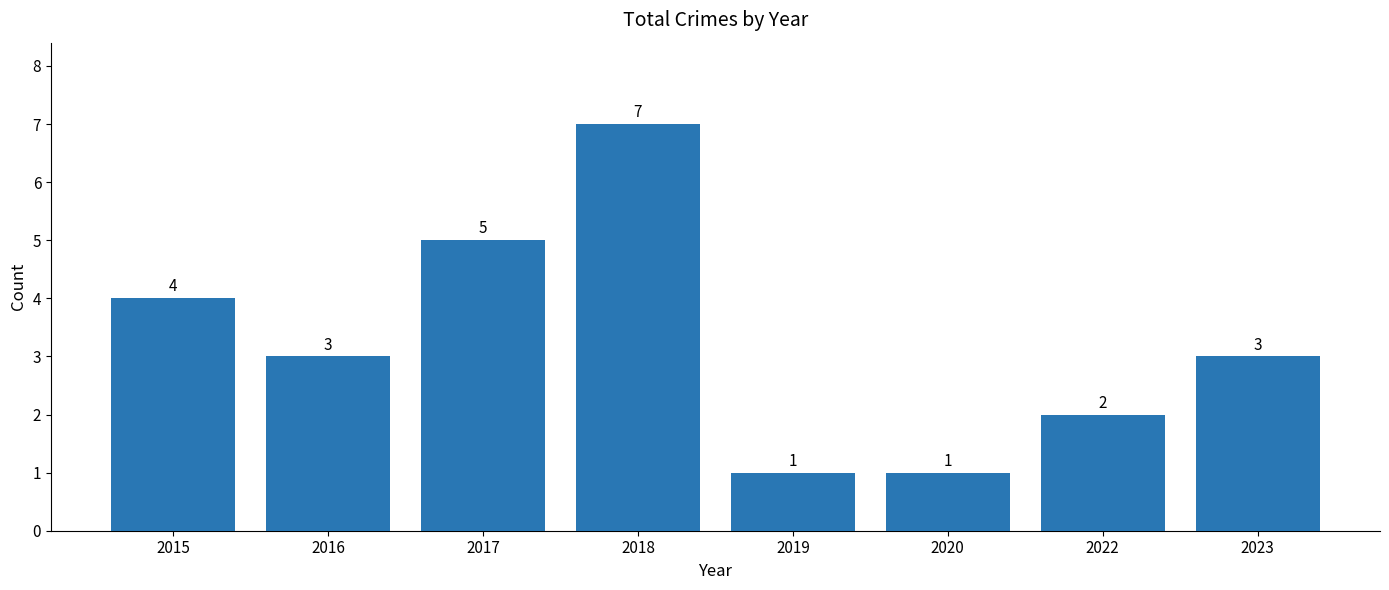

Reading right to left, extract all data points from this chart.

3	2	1	1	7	5	3	4